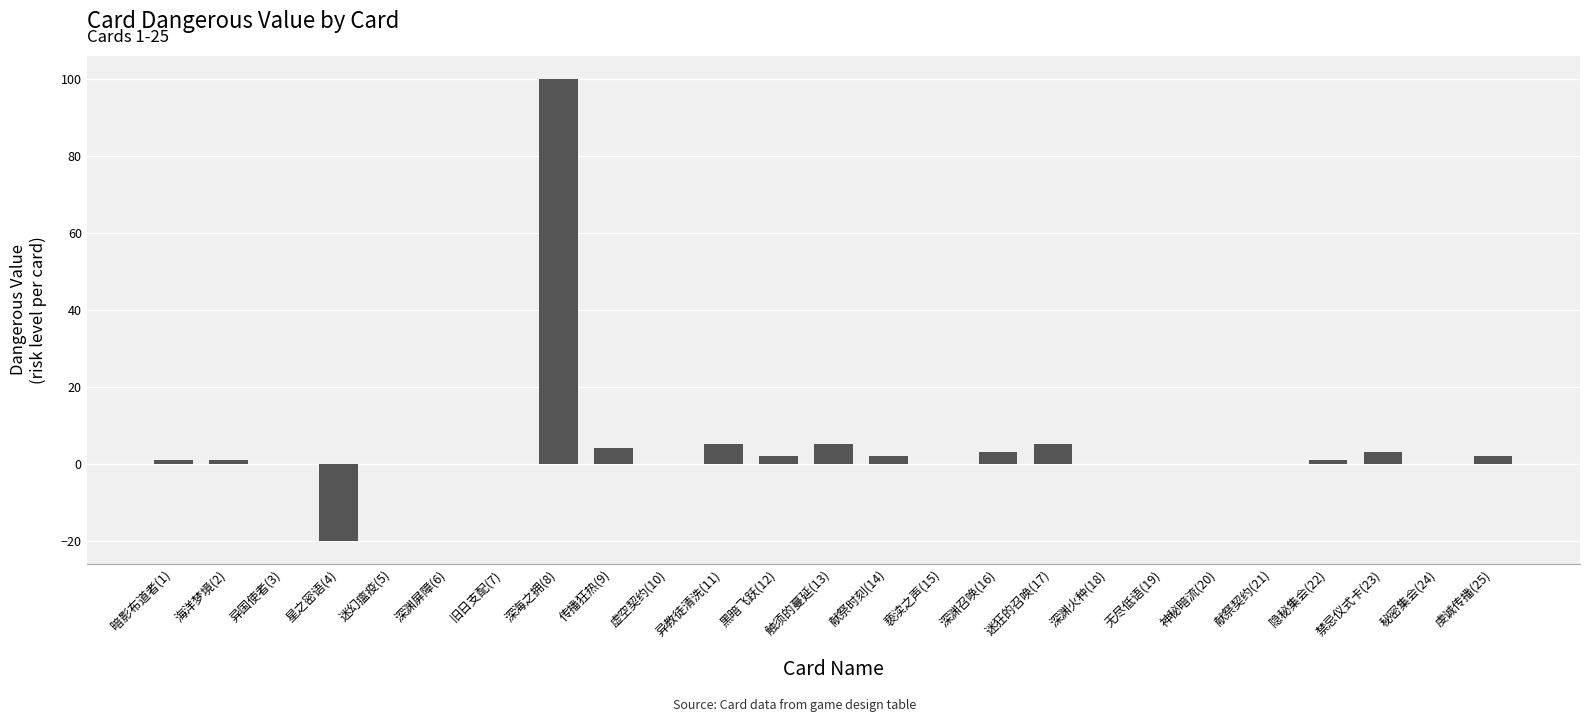

What is the change in value from 黑暗飞跃(12) to 无尽低语(19)?

-2